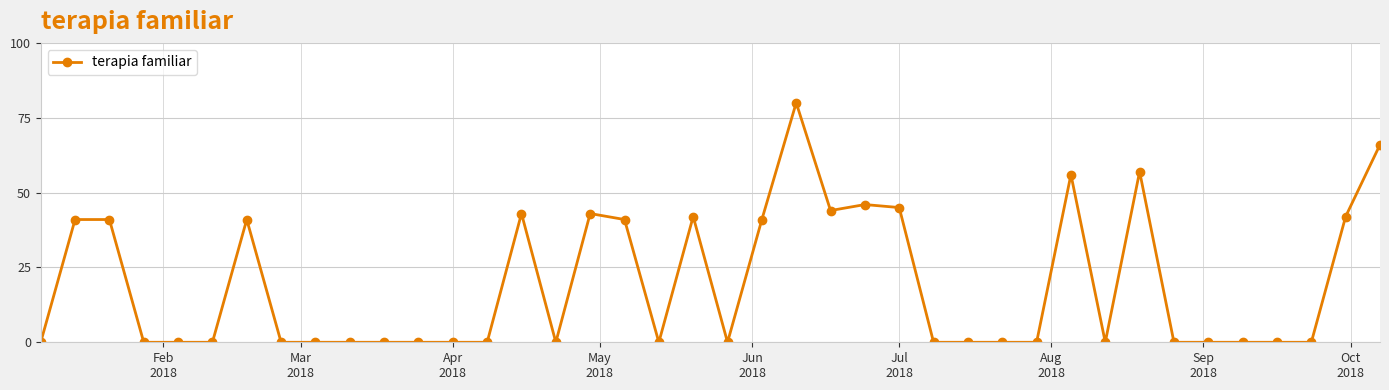

What is the maximum value shown in the chart?

80